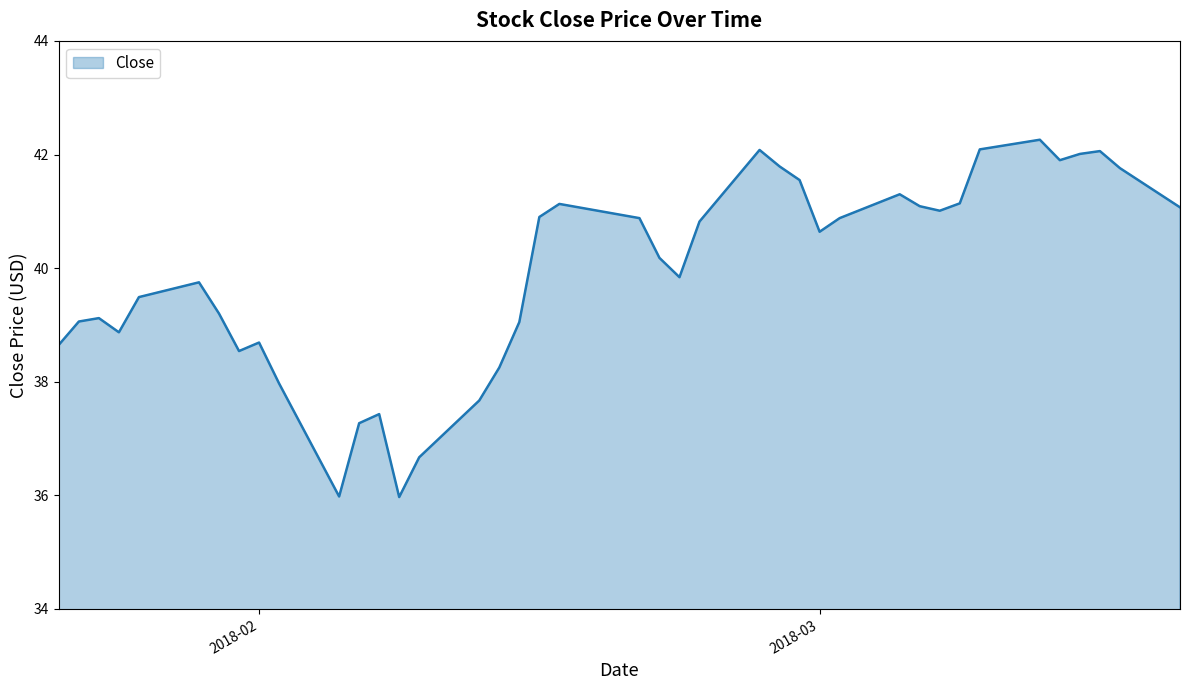

What is the greatest value displayed?

42.3